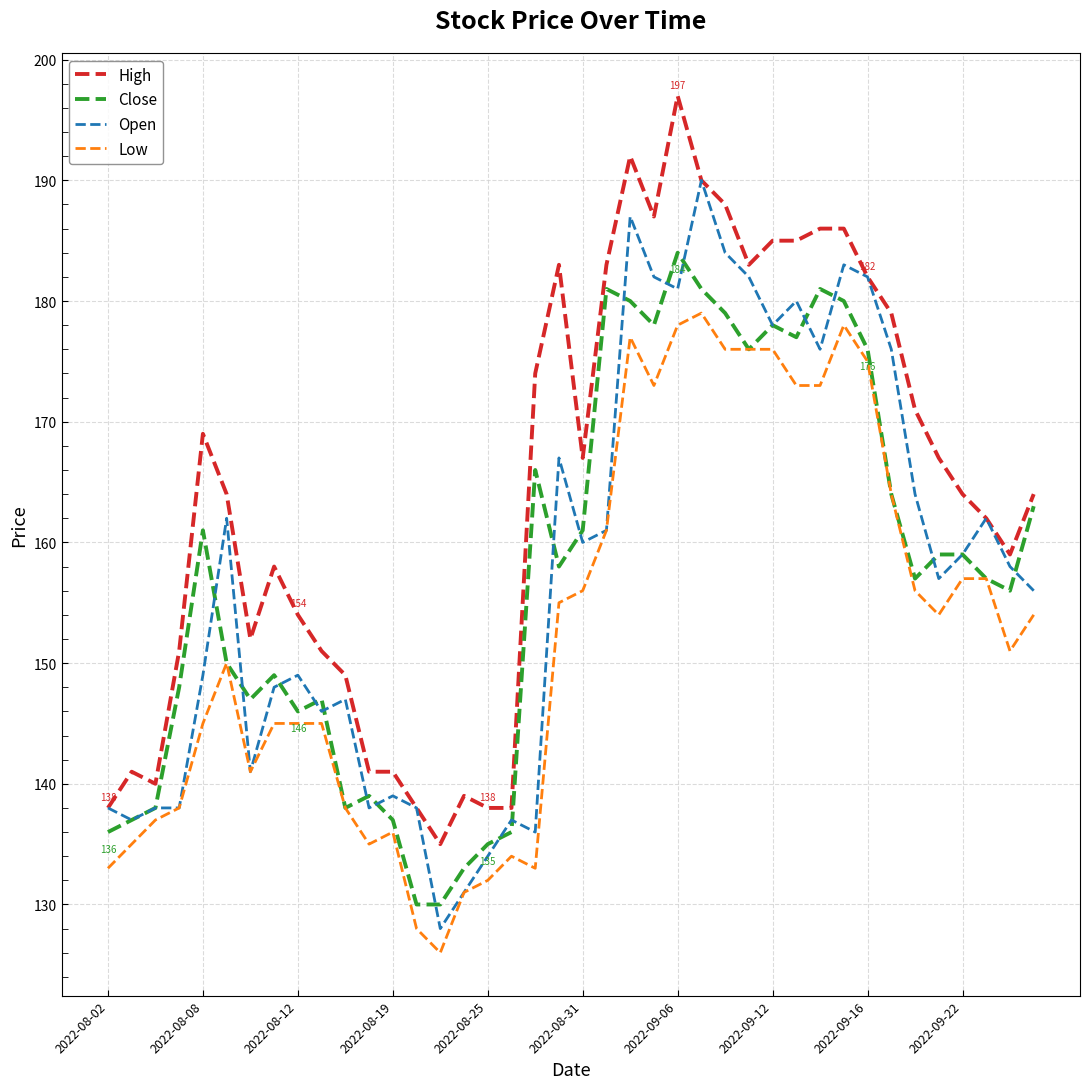

What is the maximum value shown in the chart?

197